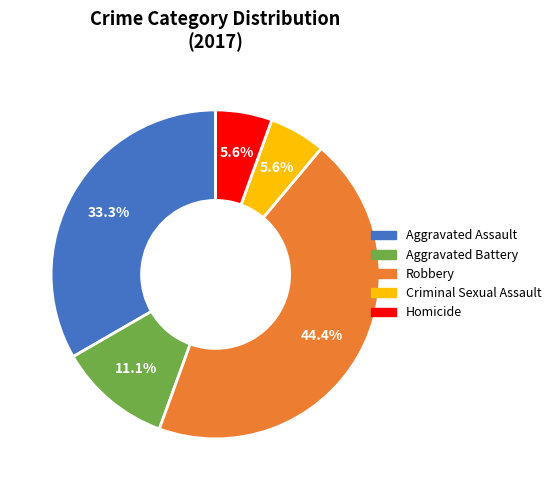

What is the ratio of the value at Aggravated Assault to the value at Aggravated Battery?

3.0